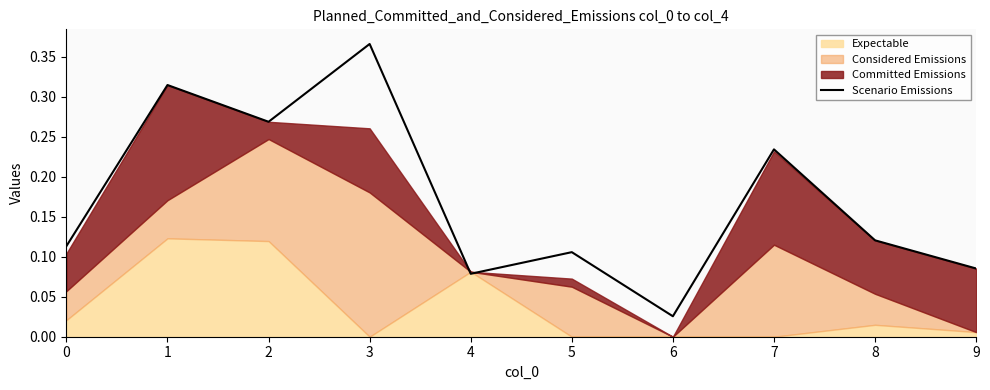

Is it true that the value at 7 is 0.2?

False